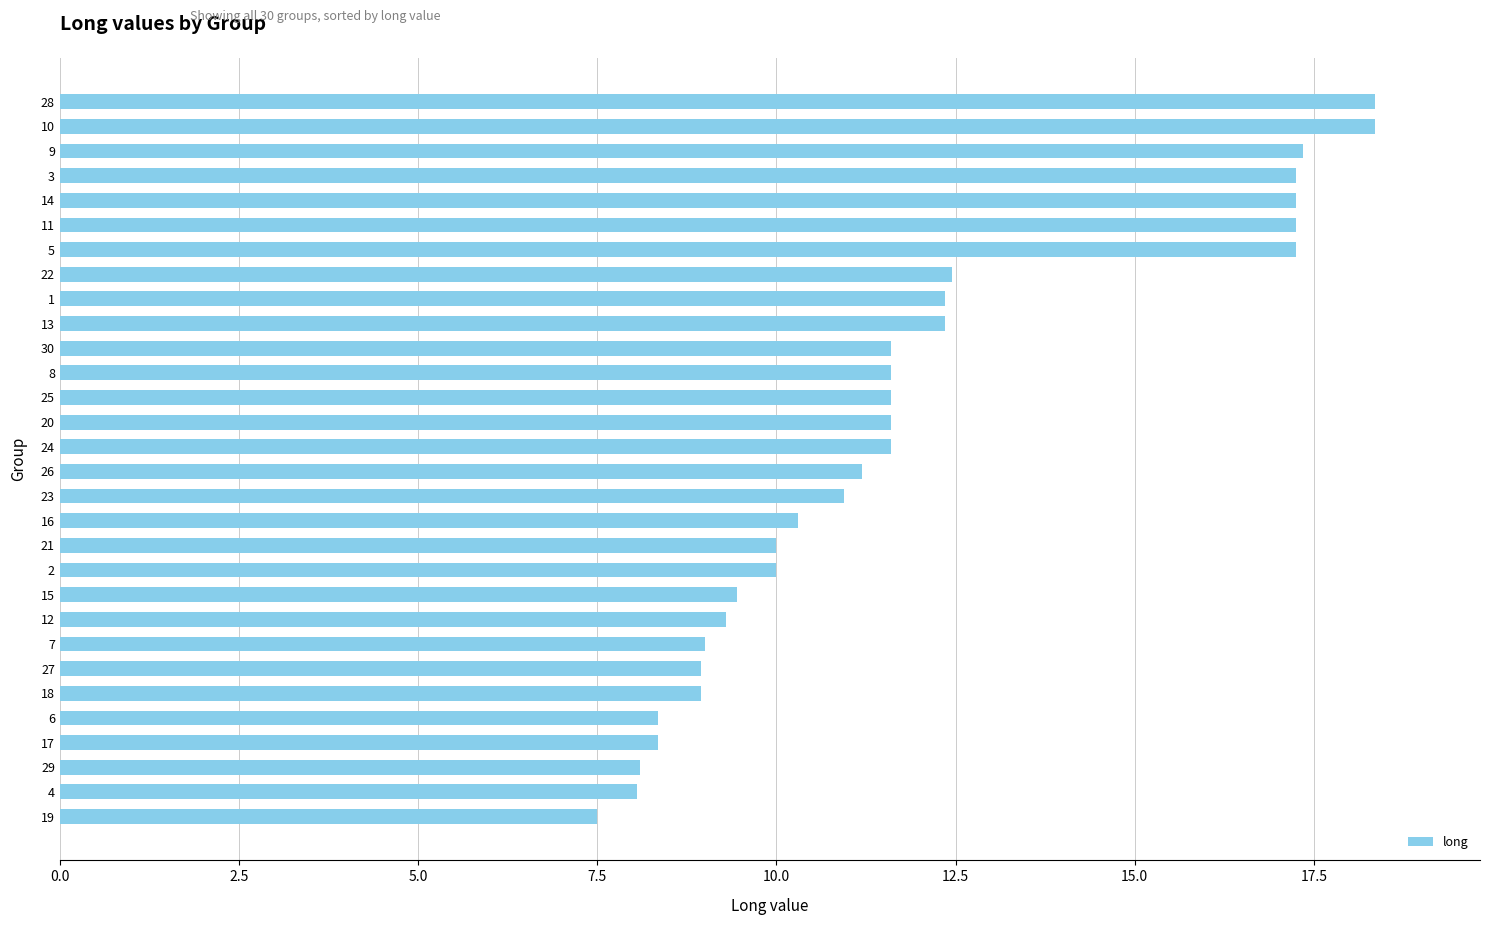

Does the chart contain any negative values?

No